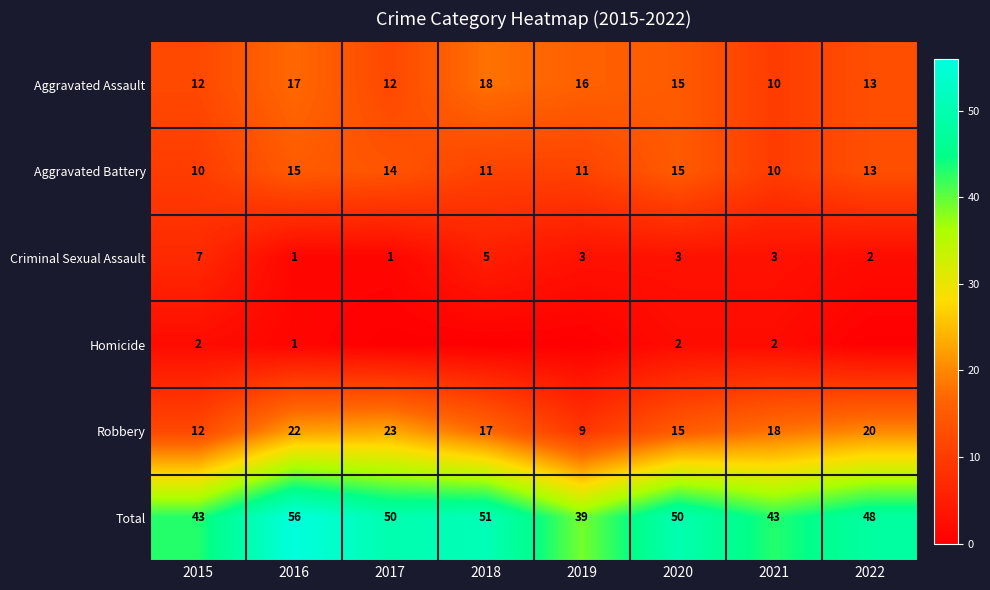

The Robbery series shows 7 at 2022. True or false?

False